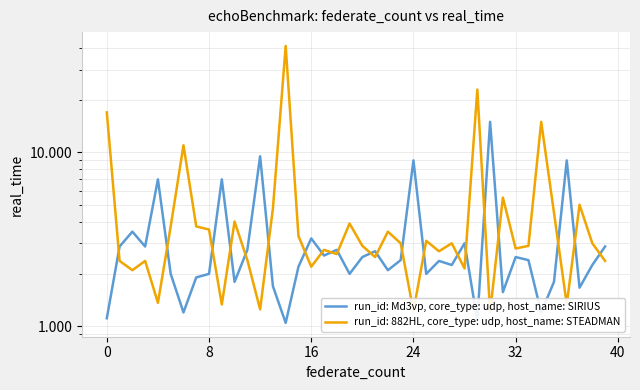

What is the average value?

3.3